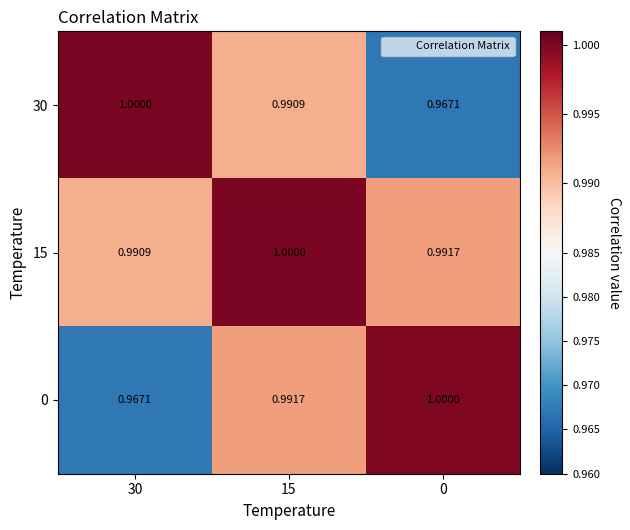

Reading left to right, extract all data points from this chart.

30: 30=1.0	15=1.0	0=1.0
15: 30=1.0	15=1.0	0=1.0
0: 30=1.0	15=1.0	0=1.0